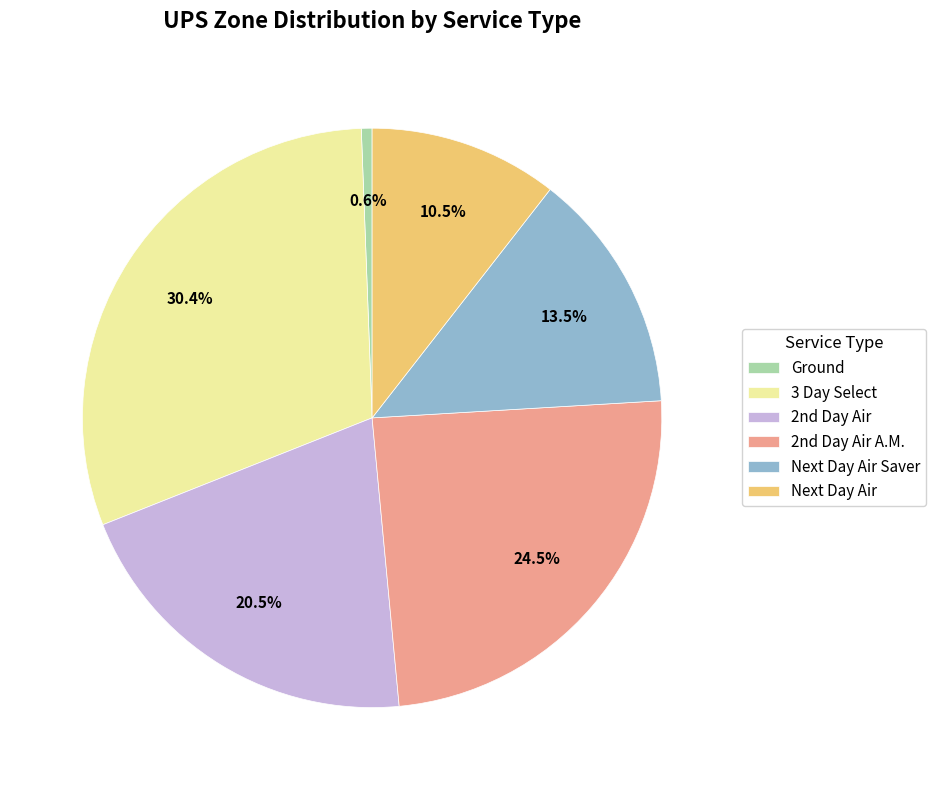

Is there a majority slice in this chart?

No